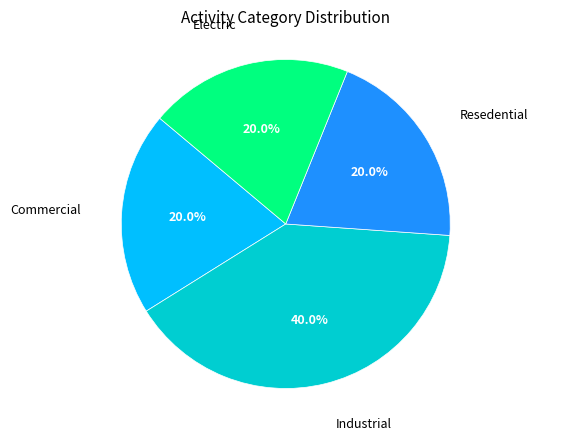

To the nearest percent, what is the average slice percentage?

25%